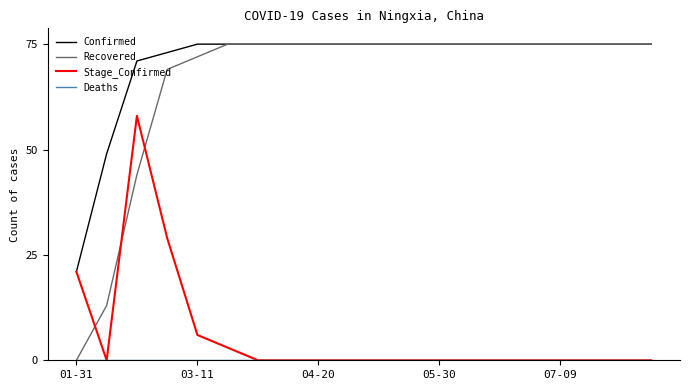

Which series has the largest range (max minus min)?

Recovered